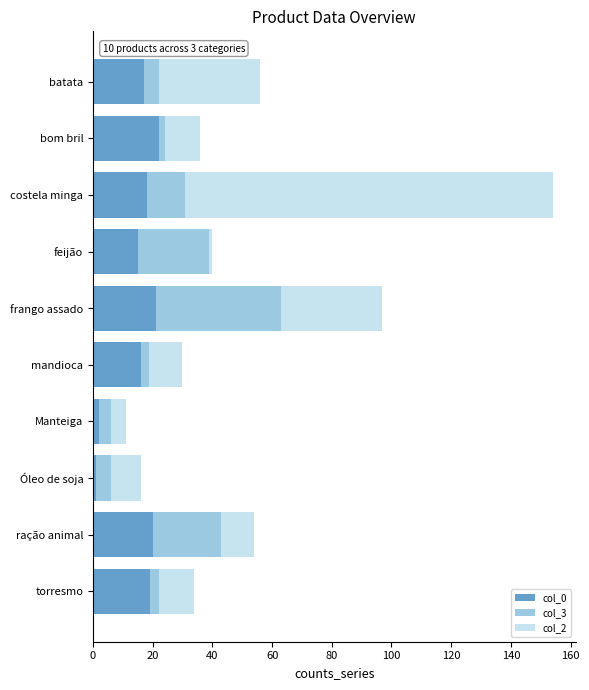

At which category is the sum across all series the highest?

costela minga